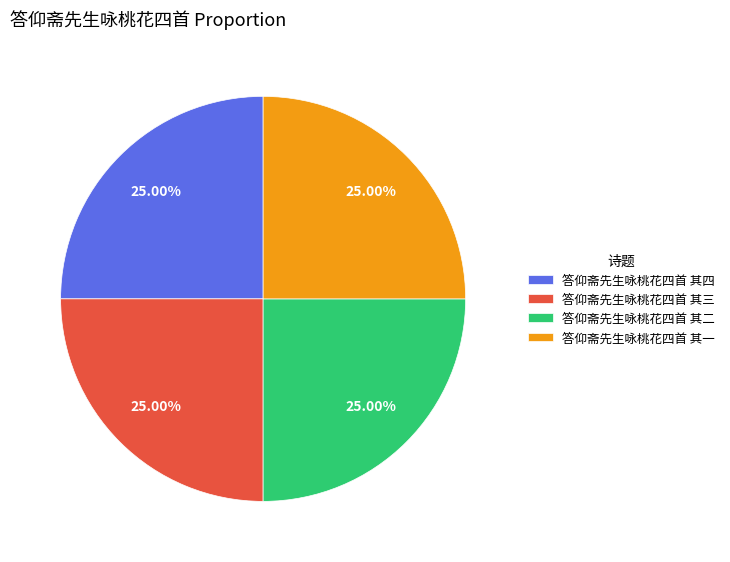

Count the number of slices in the pie.

4